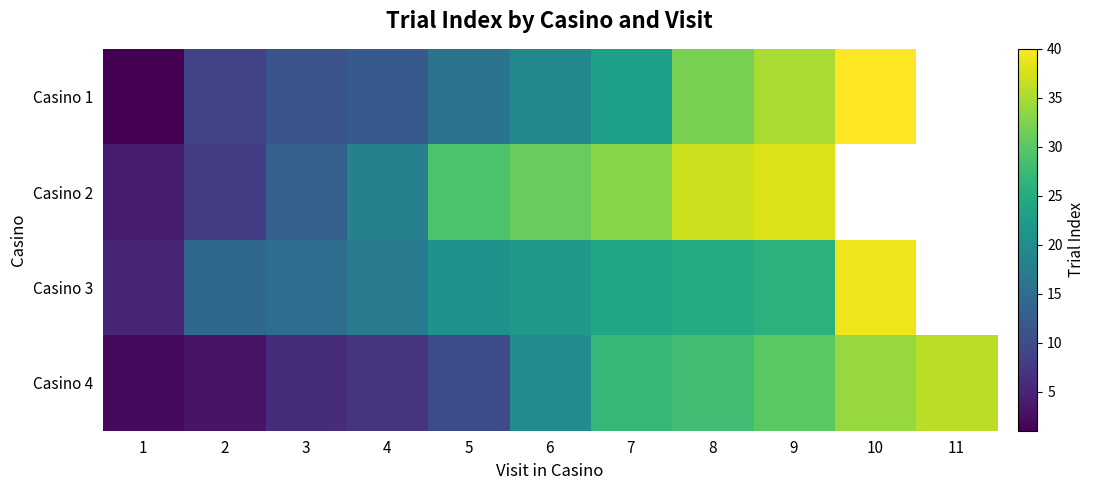

How many positive values does the Casino 3 series have?

10